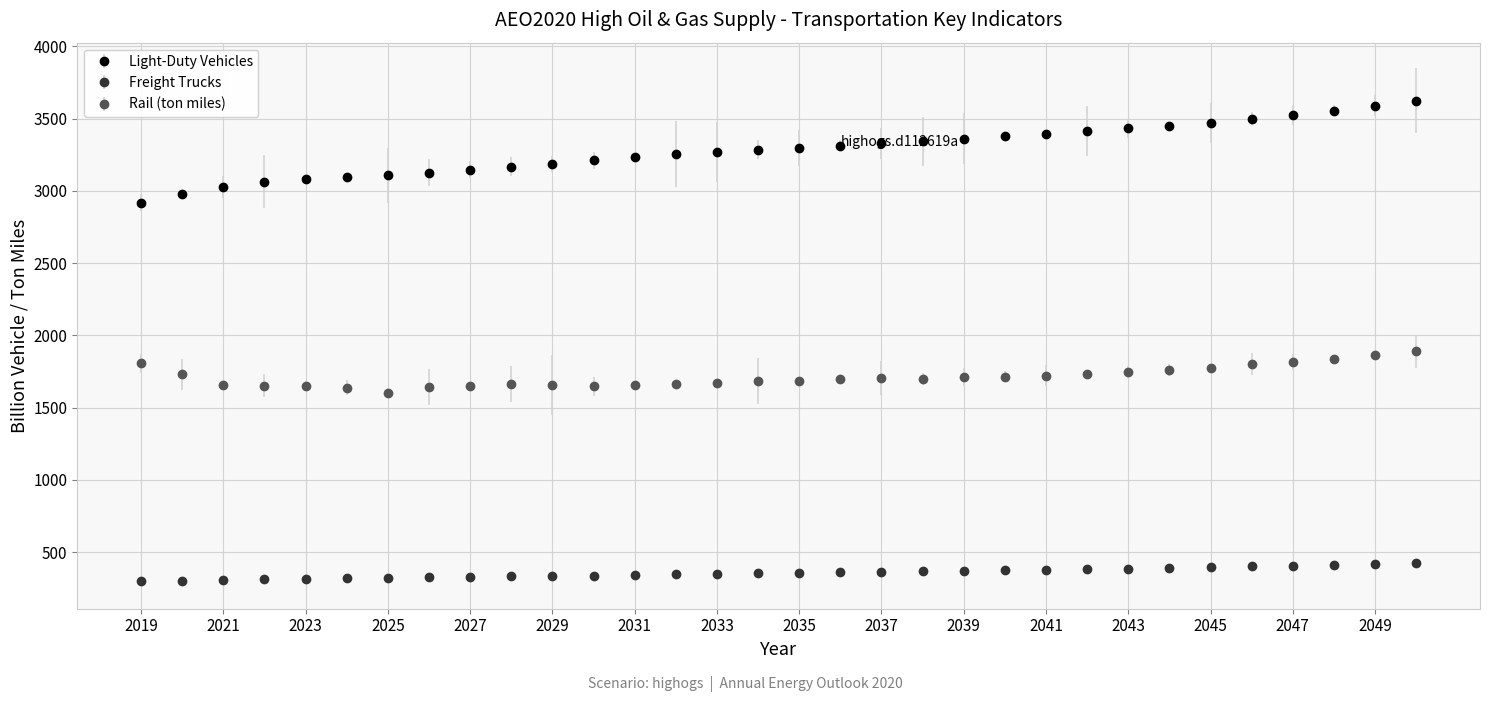

Which series has the largest total across all categories?

Light-Duty Vehicles